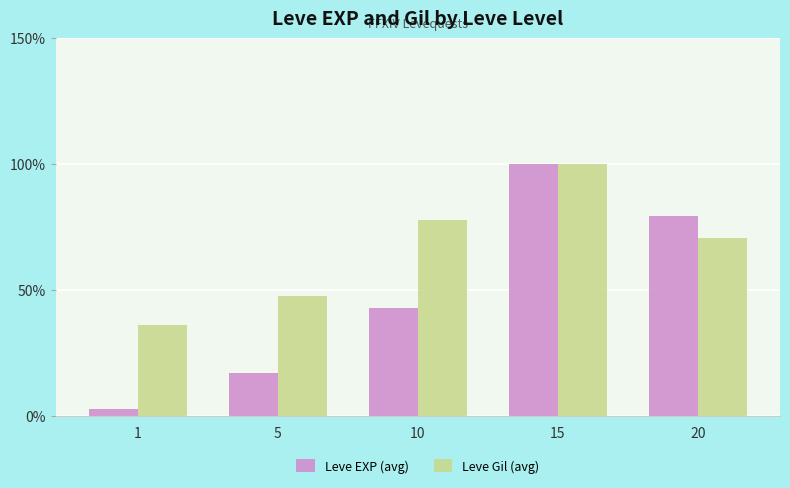

Reading right to left, transcribe all the data shown in this chart.

Leve EXP (avg): 20=79.5	15=100.0	10=42.8	5=17.2	1=2.9
Leve Gil (avg): 20=70.8	15=100.0	10=77.7	5=47.9	1=36.2